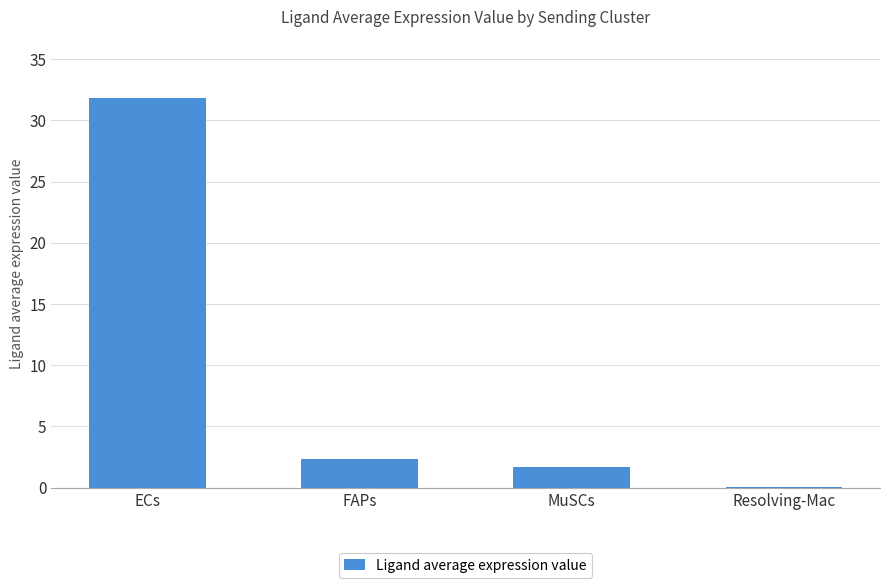

Is it true that the value at MuSCs is 1.7?

True